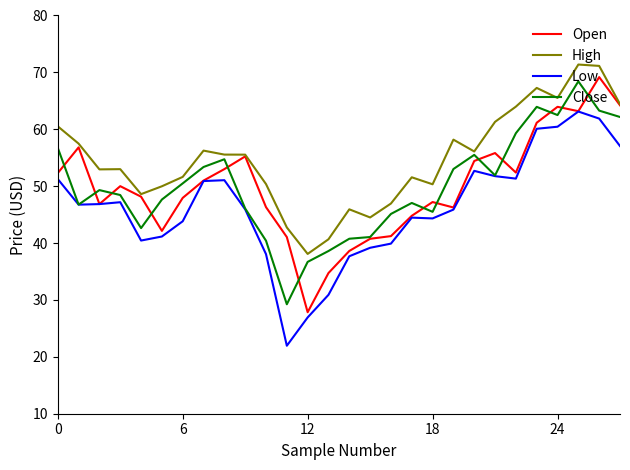

How many series are shown in this chart?

4